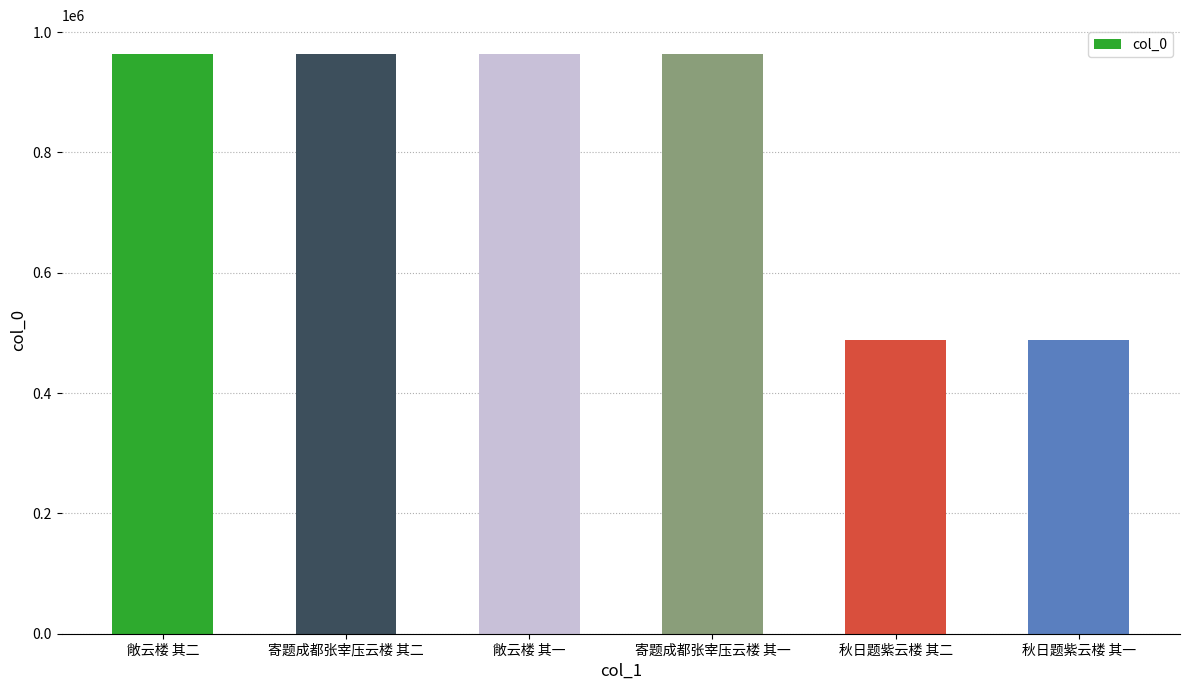

The chart shows a value of 963385 at 敞云楼 其二. True or false?

True